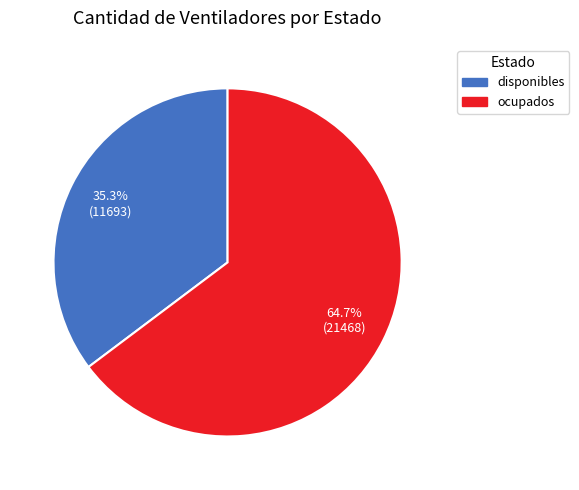

What is the largest slice in the pie chart?

ocupados